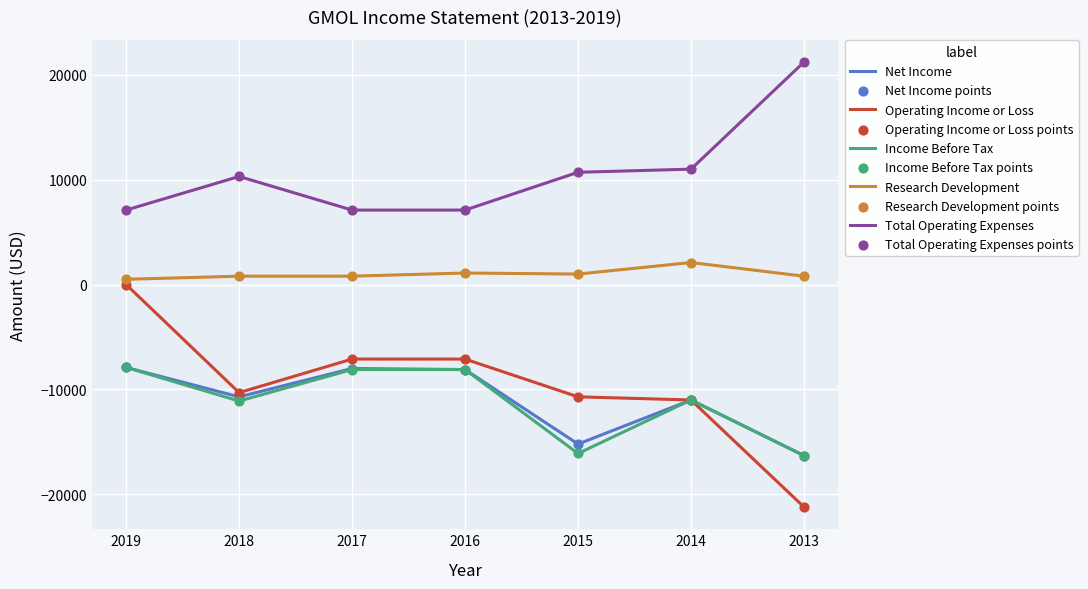

What is the total value across all series at 2016?

-15100